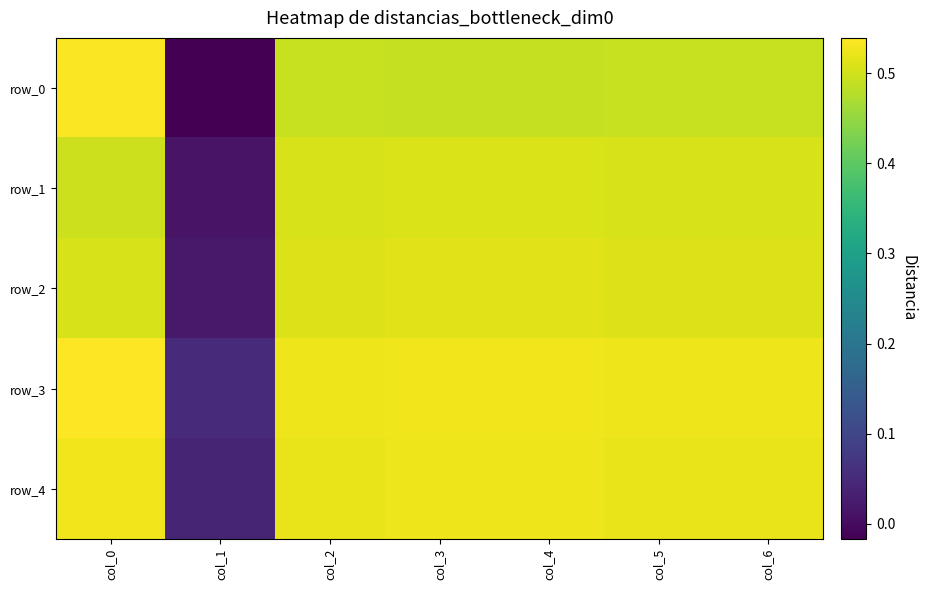

What is the sum of the row_0 values at col_5 and col_2?

1.0